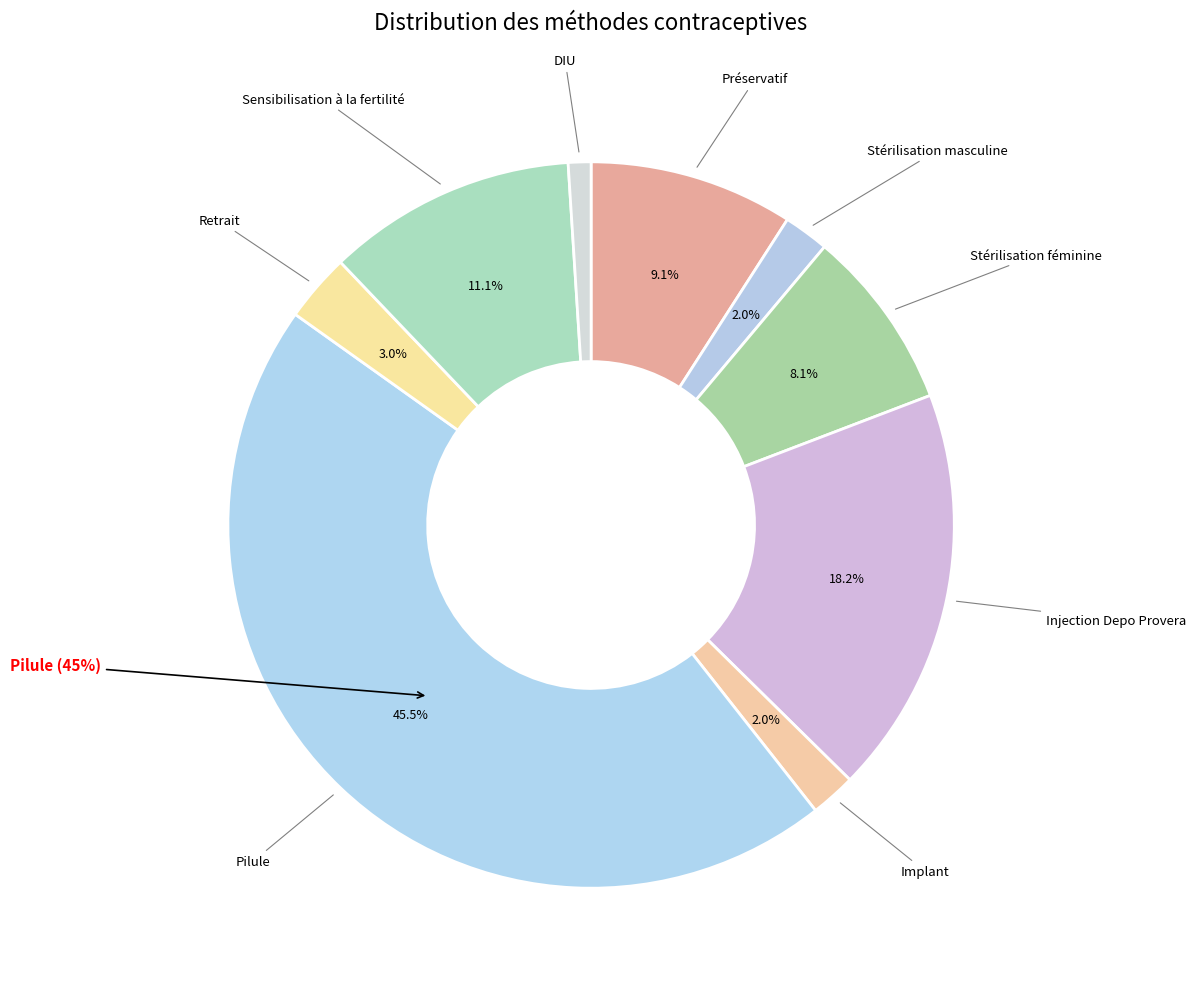

Which slice is the largest?

Pilule